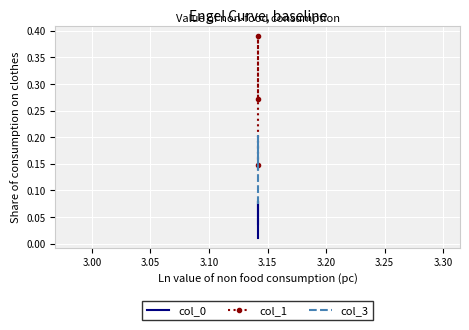

What is the difference between the maximum and minimum values in the col_0 series?

0.1